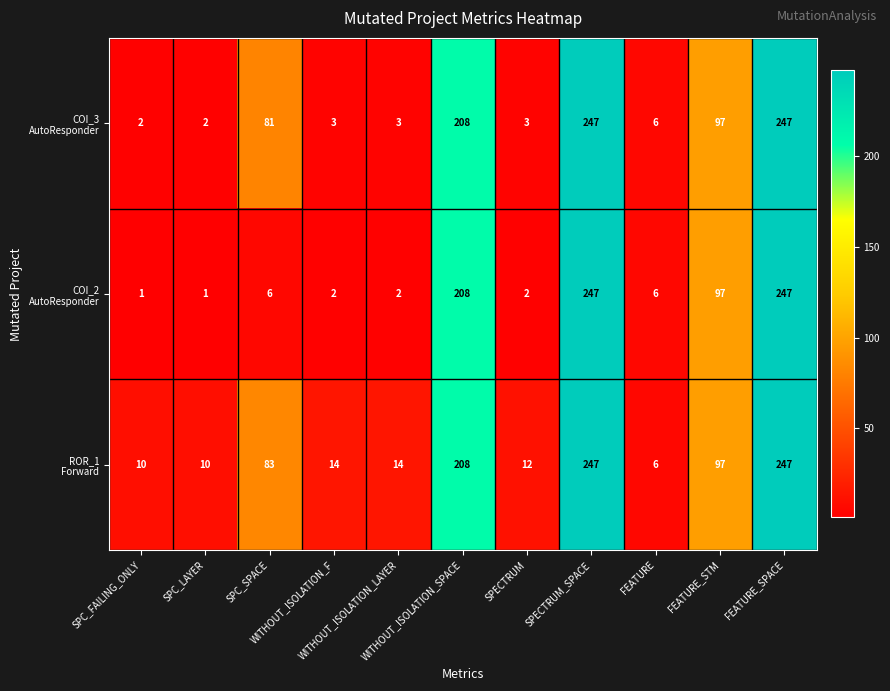

At how many categories does at least one series exceed 74?

5